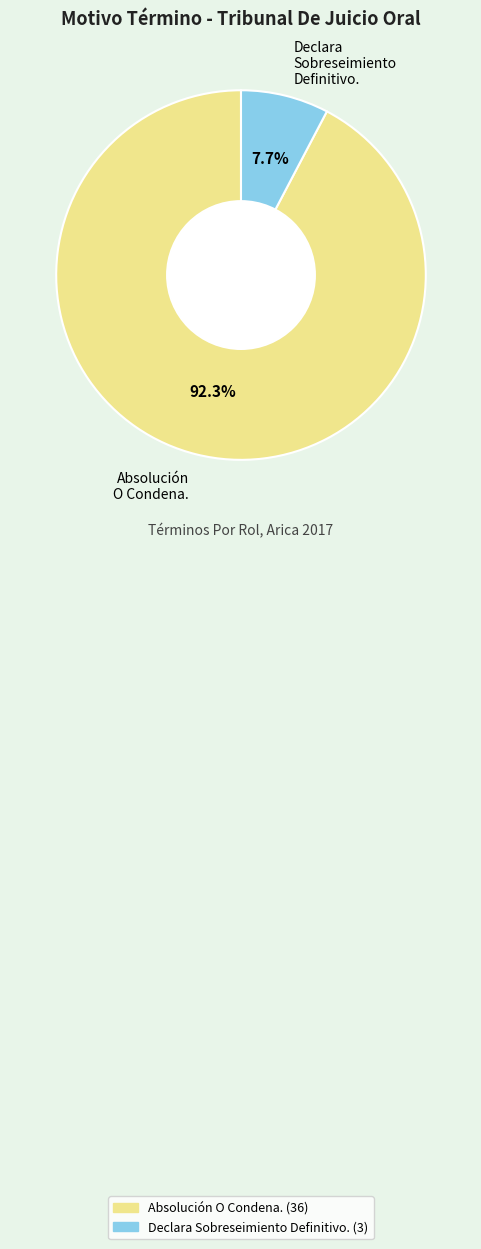

To the nearest percent, what is the difference between the largest and smallest slice percentages?

85%